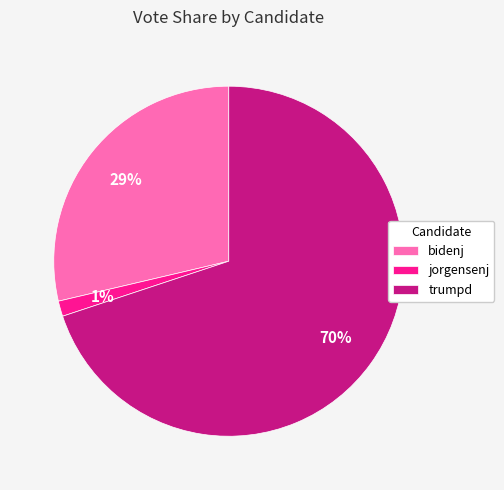

True or false: trumpd accounts for 76% of the total.

False